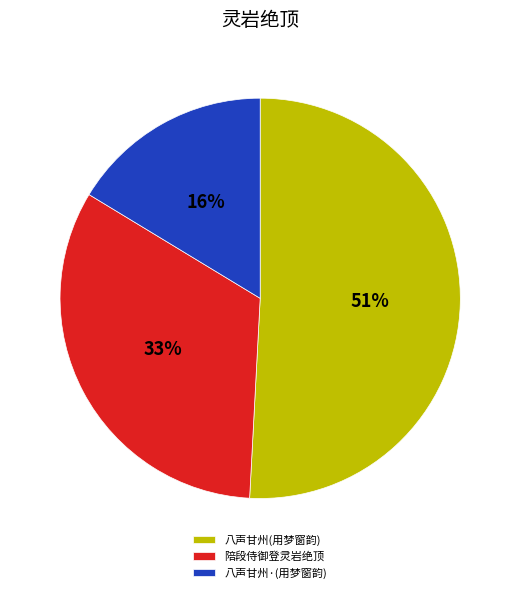

Is the sum of 八声甘州(用梦窗韵) and 陪段侍御登灵岩绝顶 greater than half?

Yes